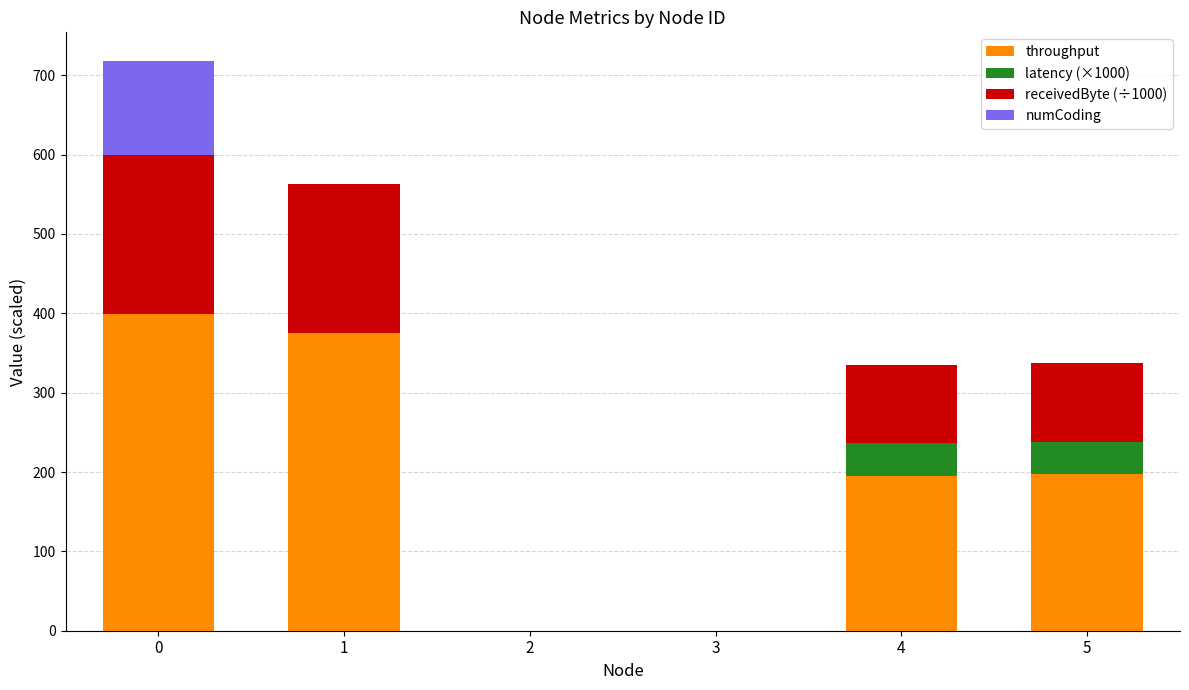

What is the highest value of the throughput series?

399.2